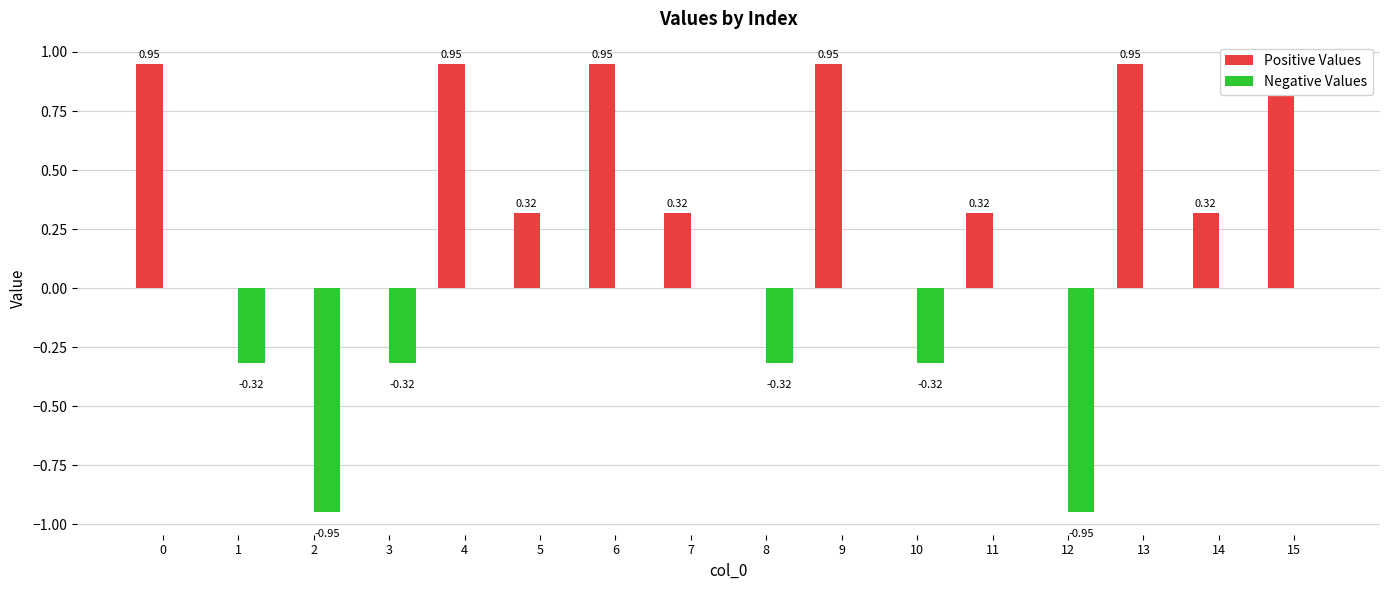

How many series are shown in this chart?

2